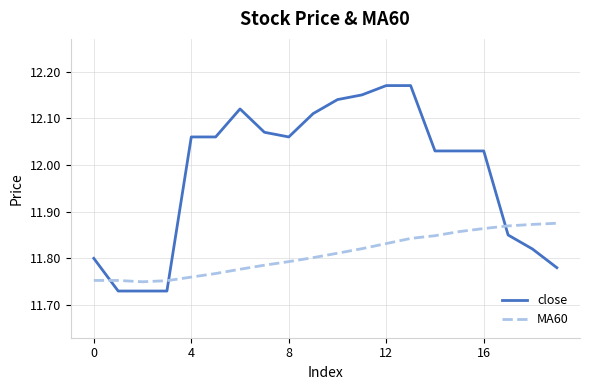

Rank the series by their average value, from lowest to highest.

MA60, close